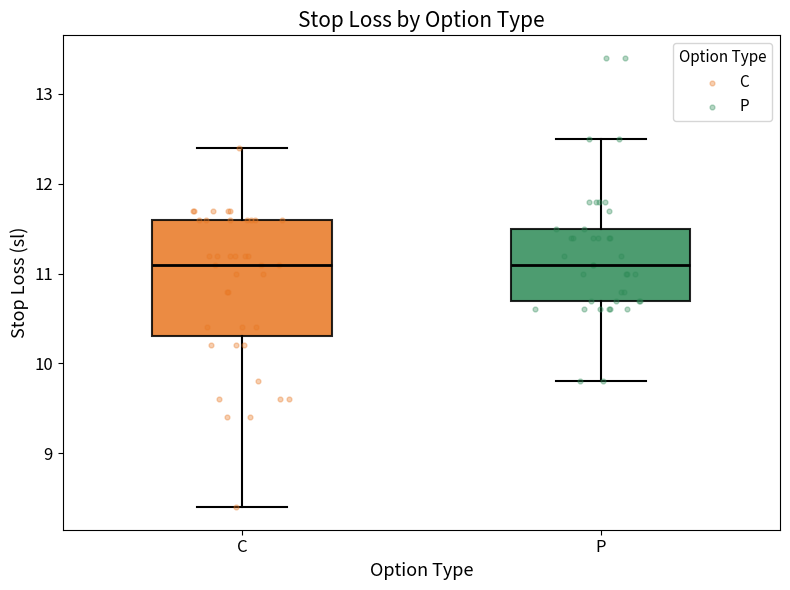

Reading left to right, read every box against the y-axis: the position of its median line, the range the box covers, and the ends of its whiskers. The values are not printed on the chart, so give them approximately, as read against the axis.

C: median 11.1, box 10.3 to 11.6, whiskers 8.4 to 12.4
P: median 11.1, box 10.7 to 11.5, whiskers 9.8 to 12.5